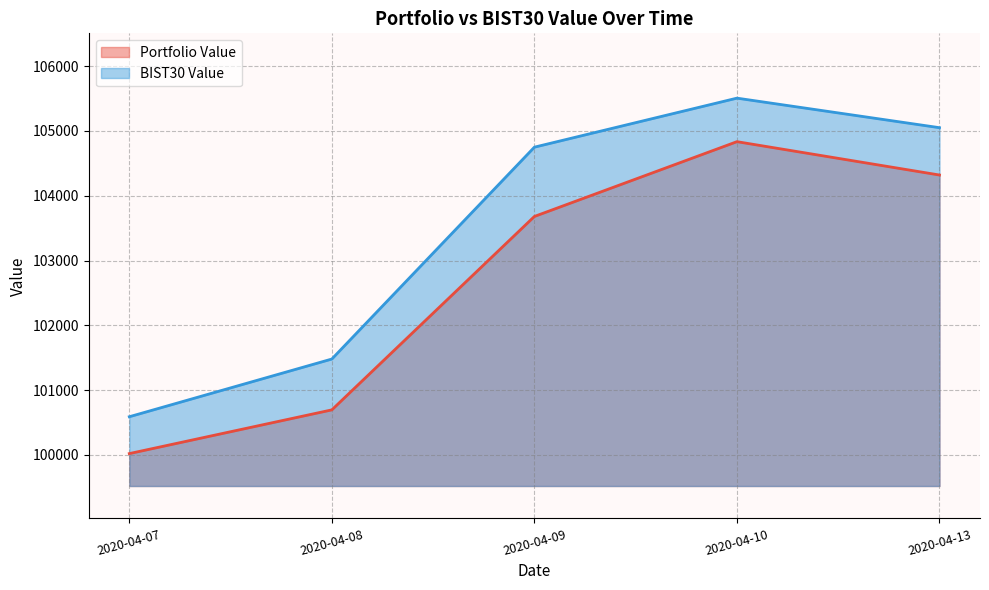

What is the maximum value for Portfolio Value?

104834.5